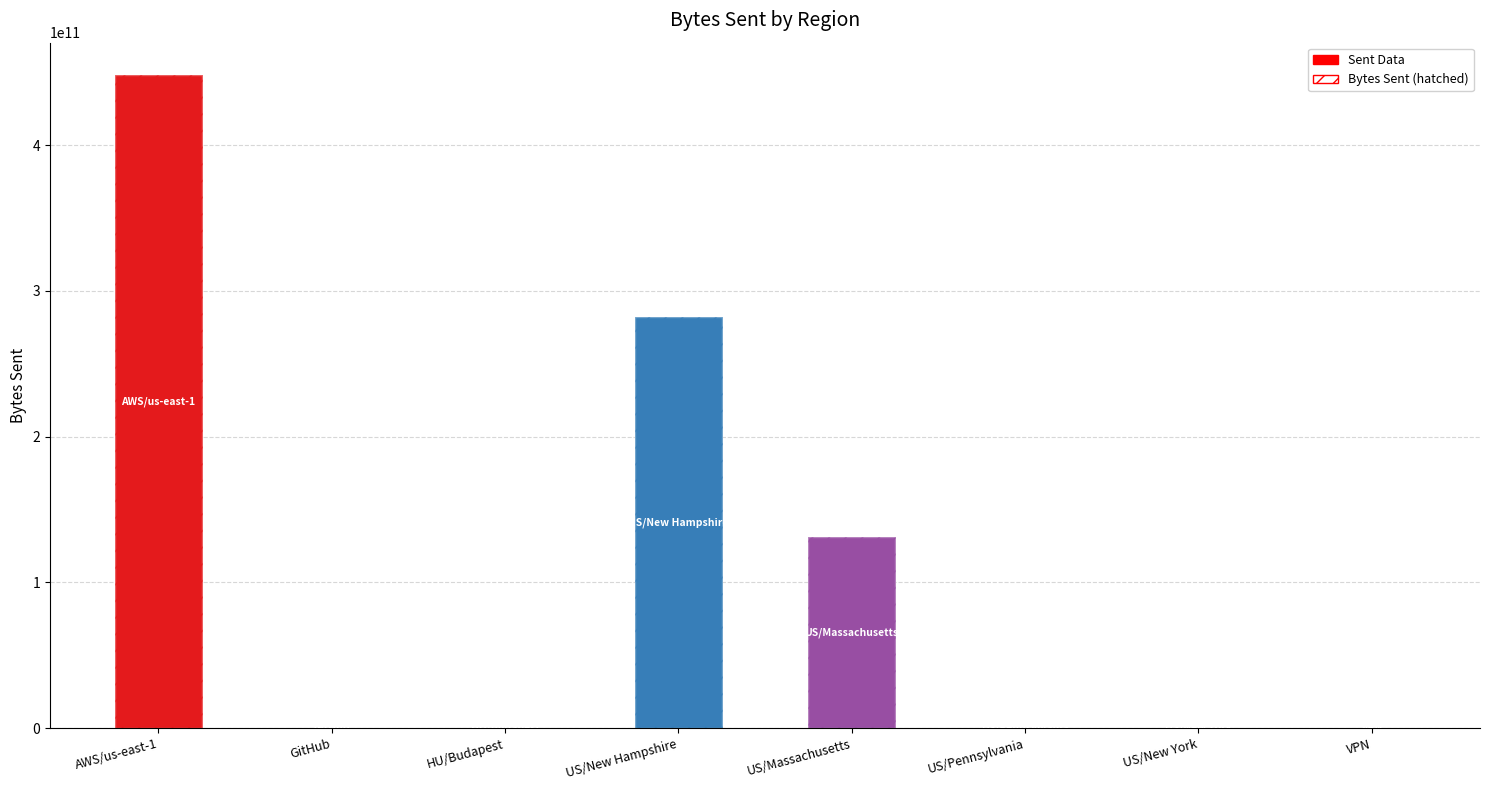

Read the value at US/New Hampshire.

282311742197